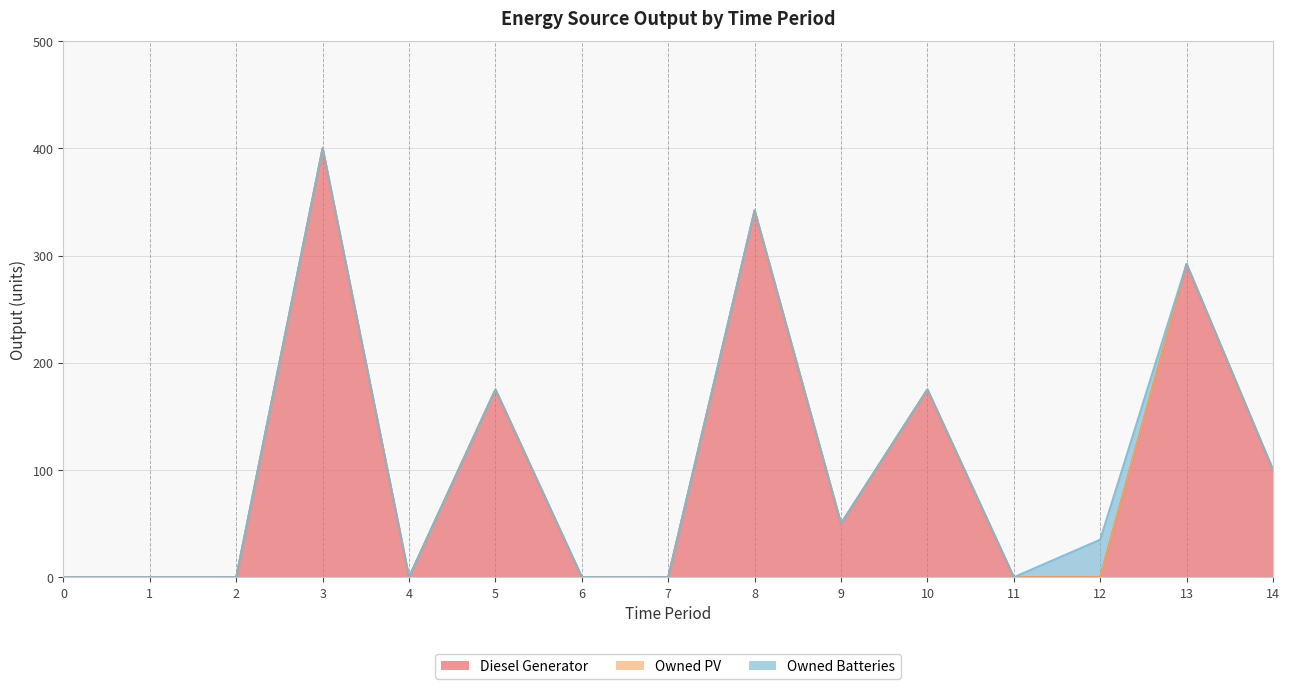

Reading left to right, extract all data points from this chart.

Diesel Generator: 0=0	1=0	2=0	3=400	4=0	5=175	6=0	7=0	8=342	9=50	10=175	11=0	12=0	13=292	14=100
Owned PV: 0=0	1=0	2=0	3=0	4=0	5=0	6=0	7=0	8=0	9=0	10=0	11=0	12=0	13=0	14=0
Owned Batteries: 0=0	1=0	2=0	3=0	4=0	5=0	6=0	7=0	8=0	9=0	10=0	11=0	12=35	13=0	14=0